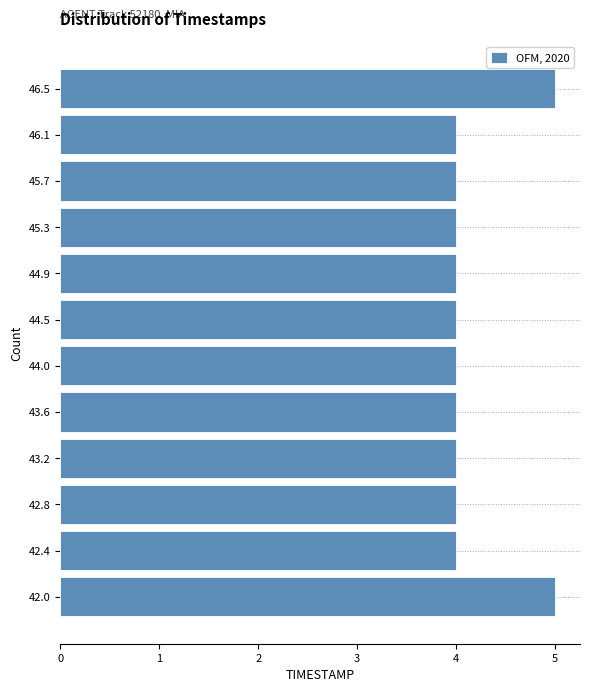

Reading bottom to top, what are all the values shown in this chart?

5	4	4	4	4	4	4	4	4	4	4	5